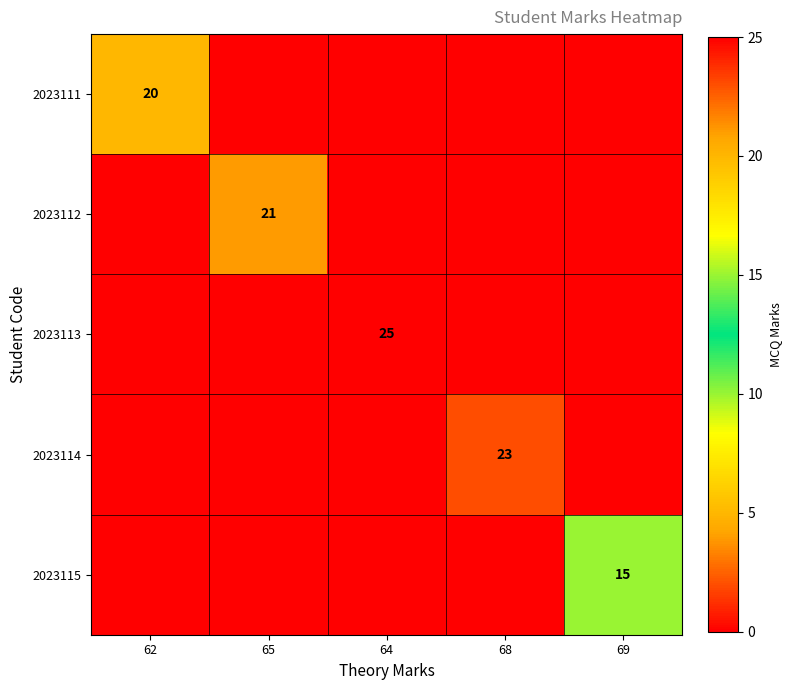

What is the spread (max minus min) of values at 68?

23